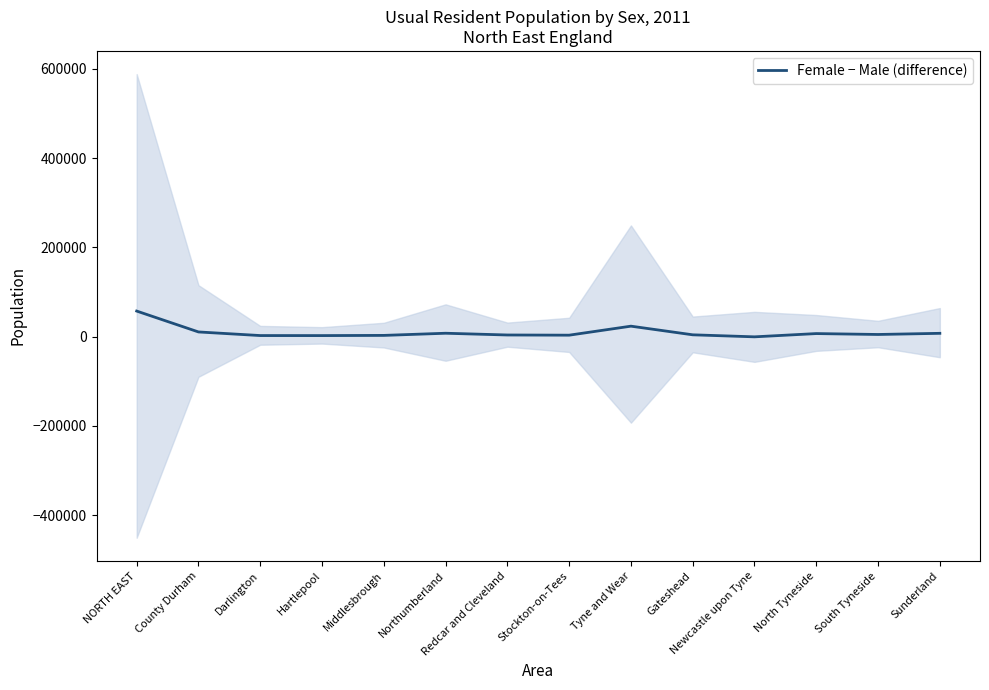

Reading right to left, transcribe all the data shown in this chart.

Sunderland=7600	South Tyneside=5007	North Tyneside=7035	Newcastle upon Tyne=-275	Gateshead=4266	Tyne and Wear=23633	Stockton-on-Tees=3446	Redcar and Cleveland=3867	Northumberland=7780	Middlesbrough=2948	Hartlepool=2526	Darlington=2598	County Durham=10682	NORTH EAST=57480